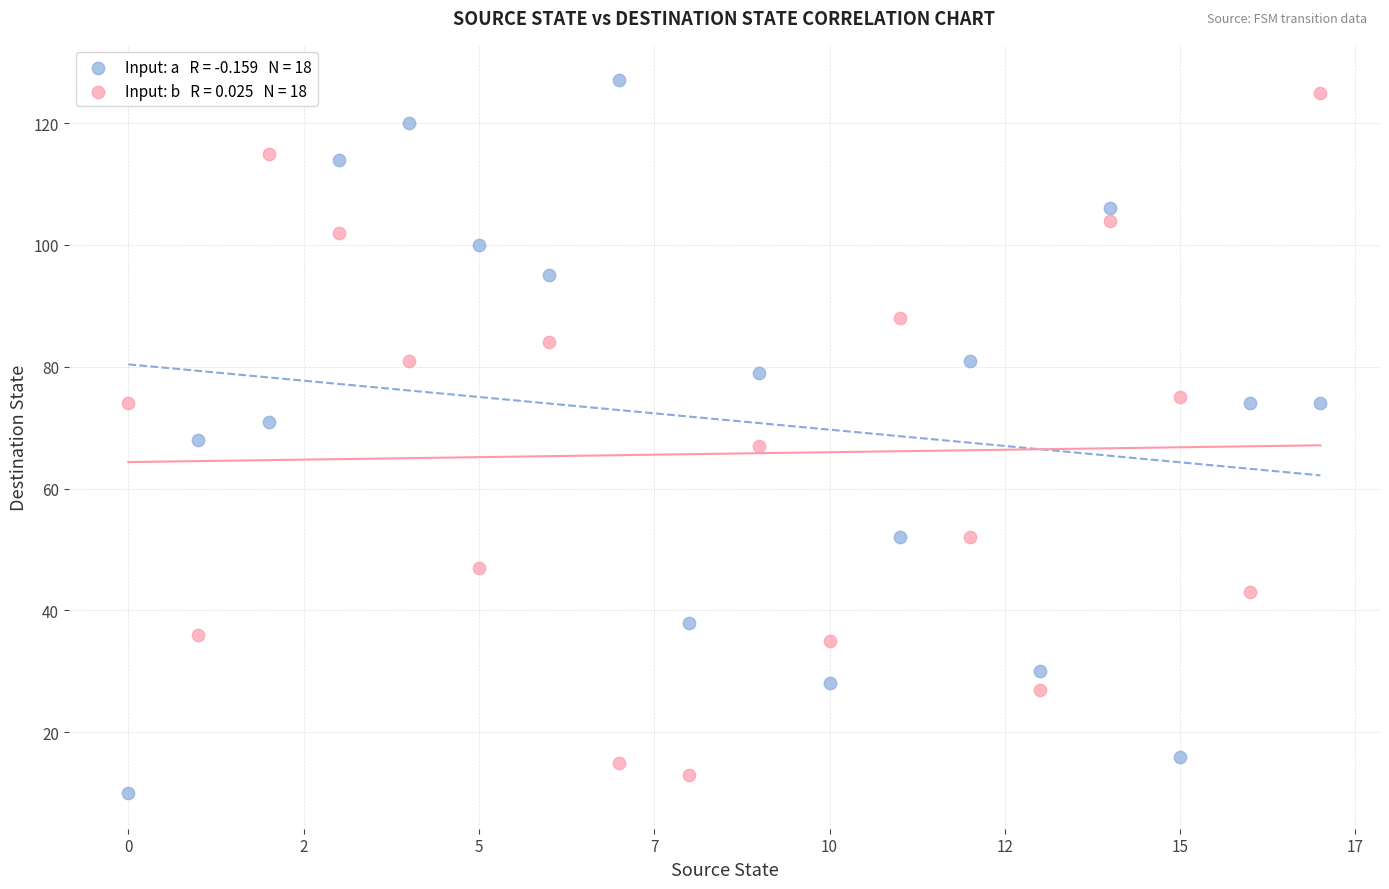

Across all data points, what is the range of Y values (max minus min)?

117